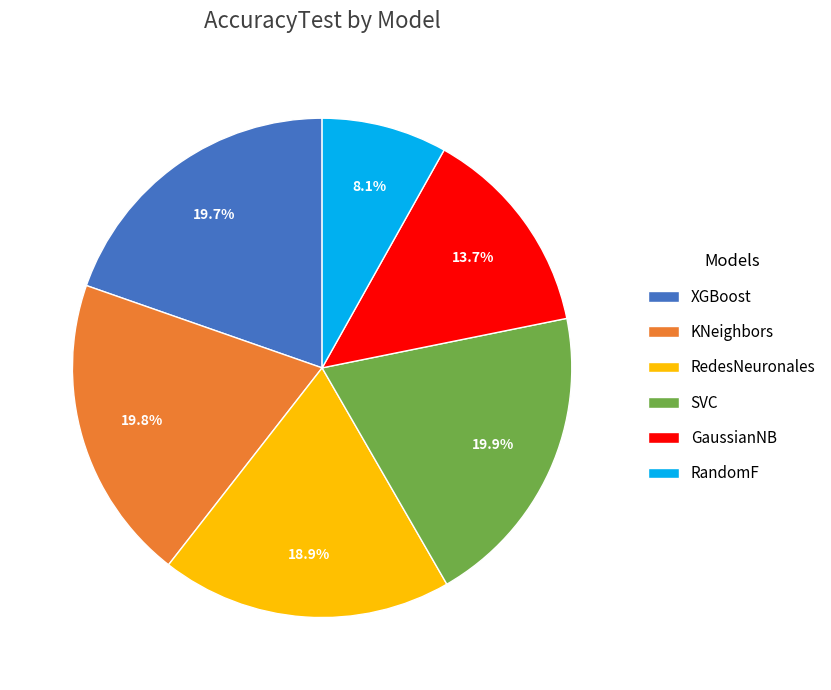

Do RedesNeuronales and KNeighbors together represent more than half of the pie?

No